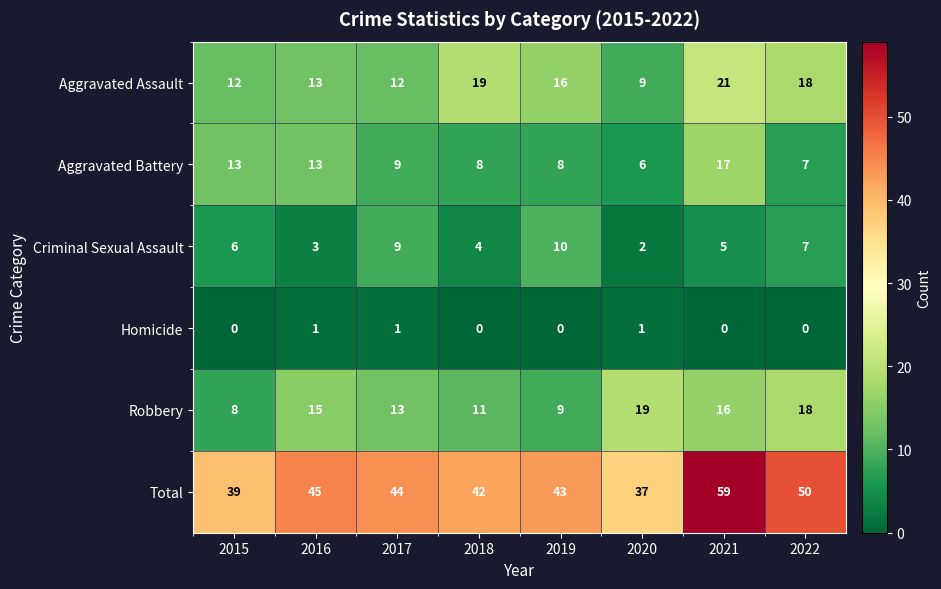

Is it true that Total equals 59 at 2021?

True